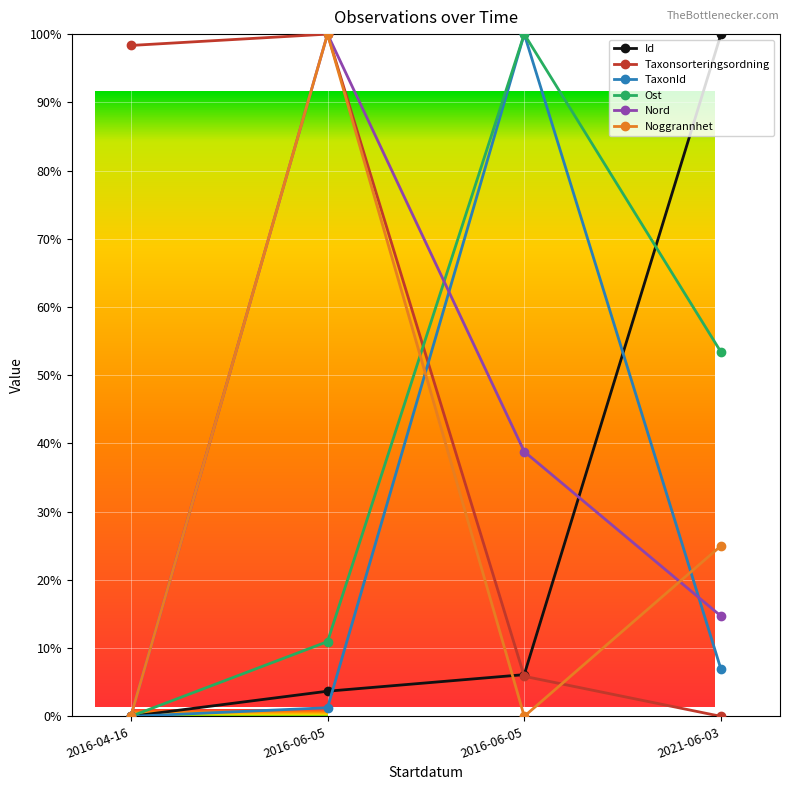

The Noggrannhet series shows 31.2 at 2016-06-05. True or false?

False